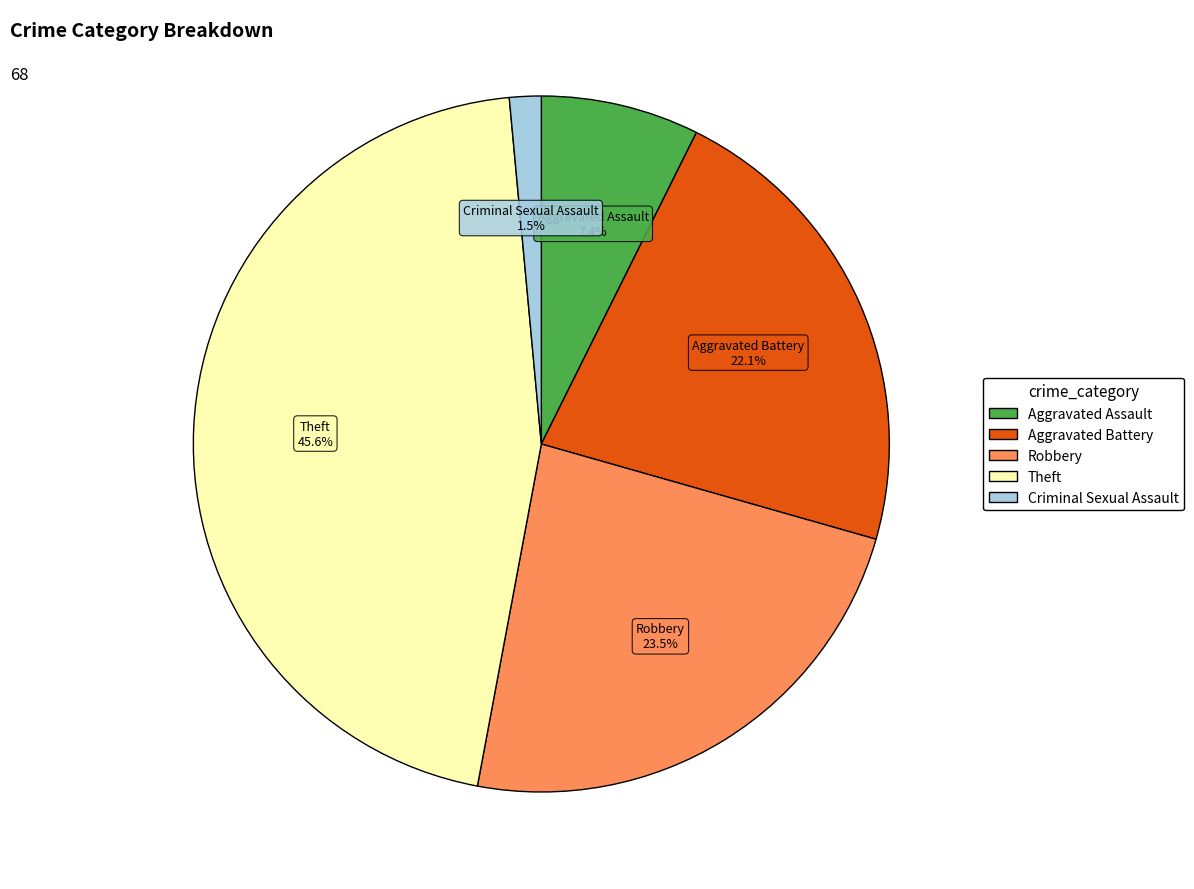

Is there any slice that represents more than half of the pie?

No